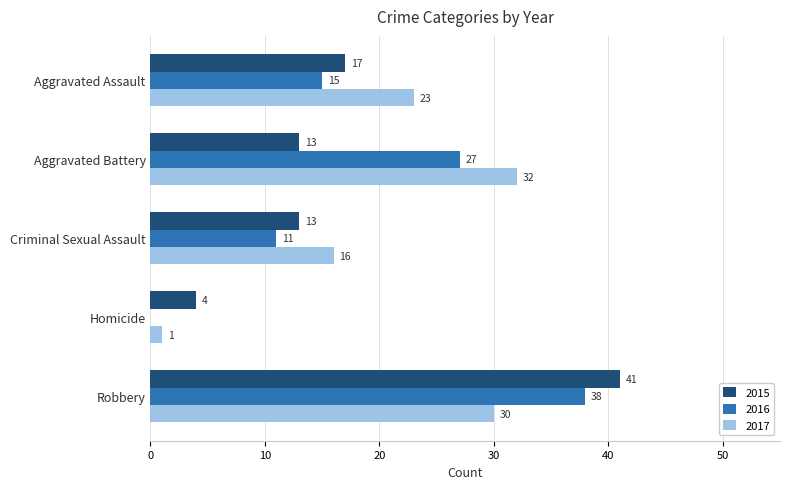

Between Aggravated Assault and Robbery, which series saw the biggest shift?

2015